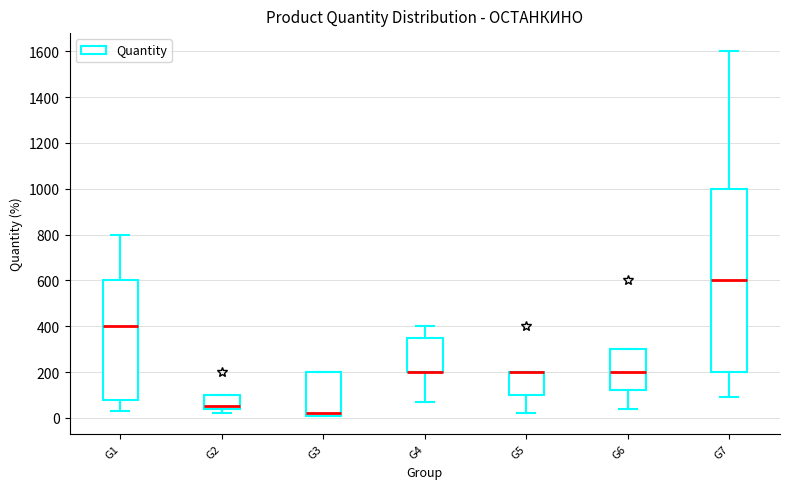

Where does the lower whisker of the box for G5 end on the y-axis? The values are not printed on the chart, so give them approximately, as read against the axis.

20